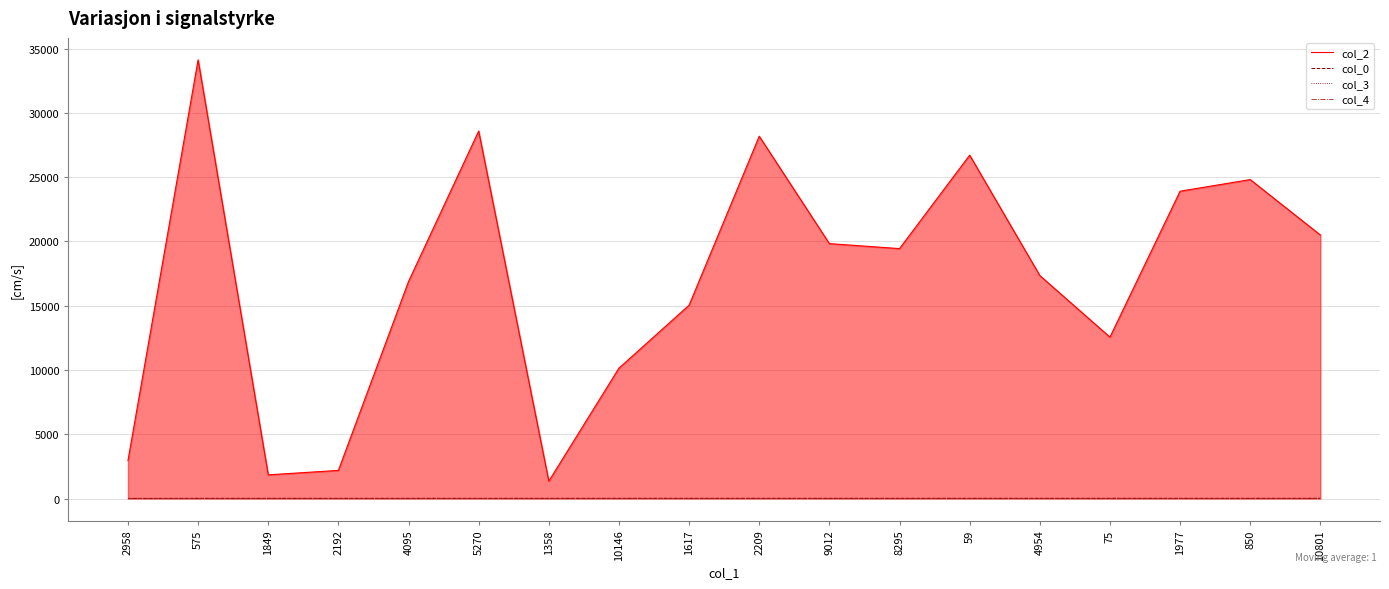

Which series has the widest spread of values?

col_2